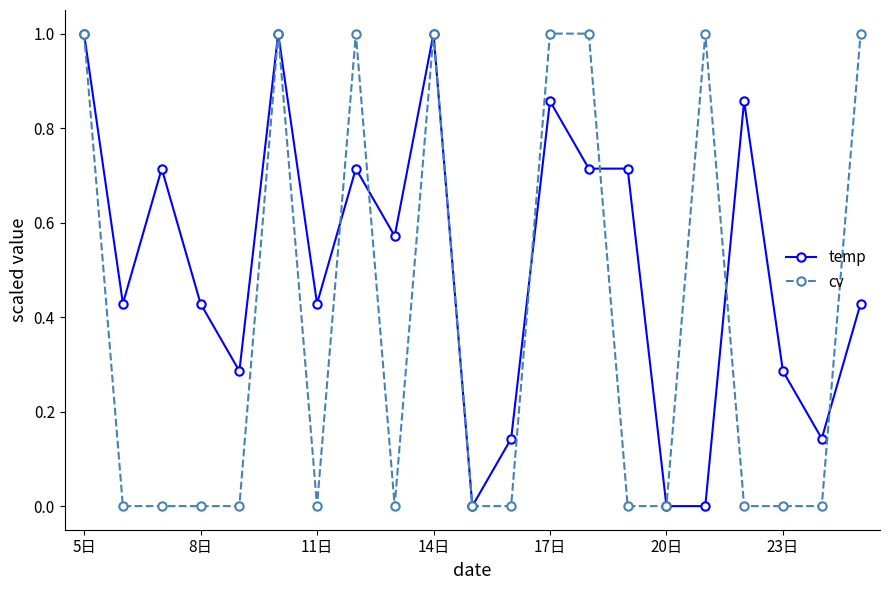

What is the maximum value for temp?

1.0